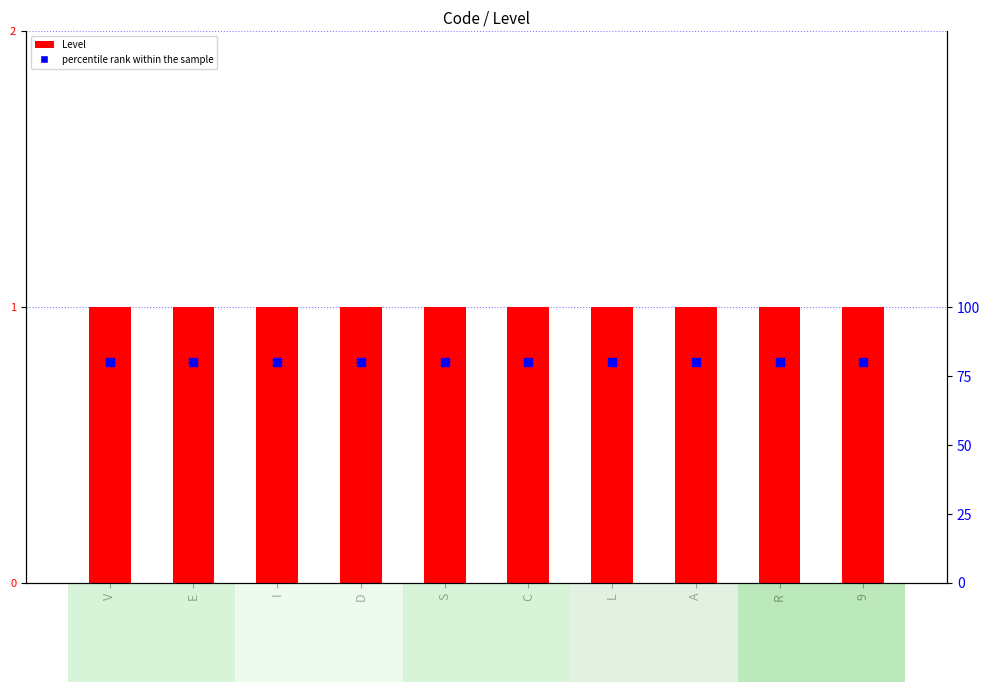

At which category is the sum across all series the highest?

V